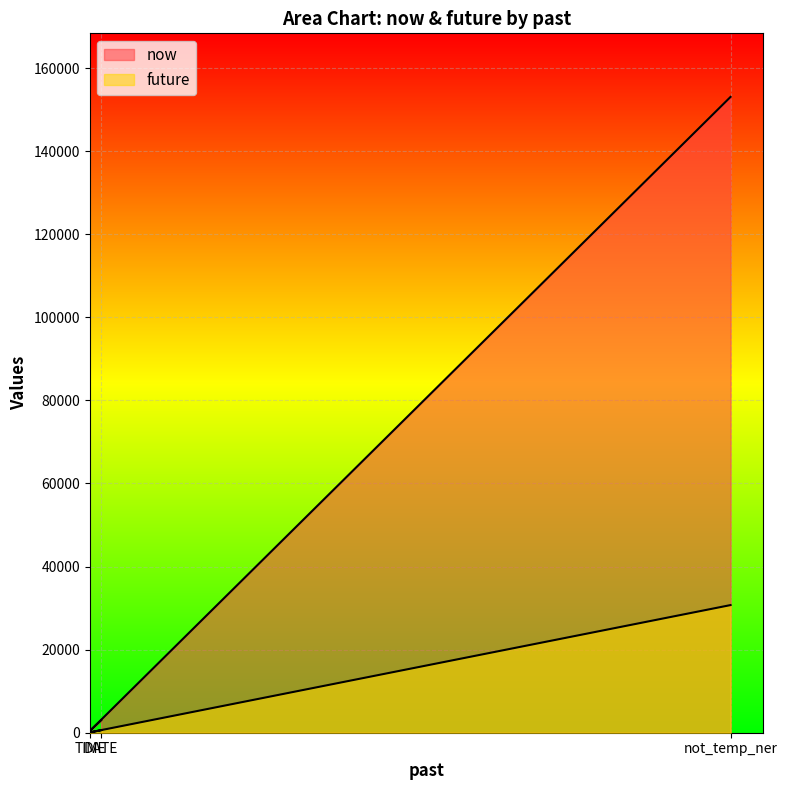

Which series has the largest total across all categories?

now